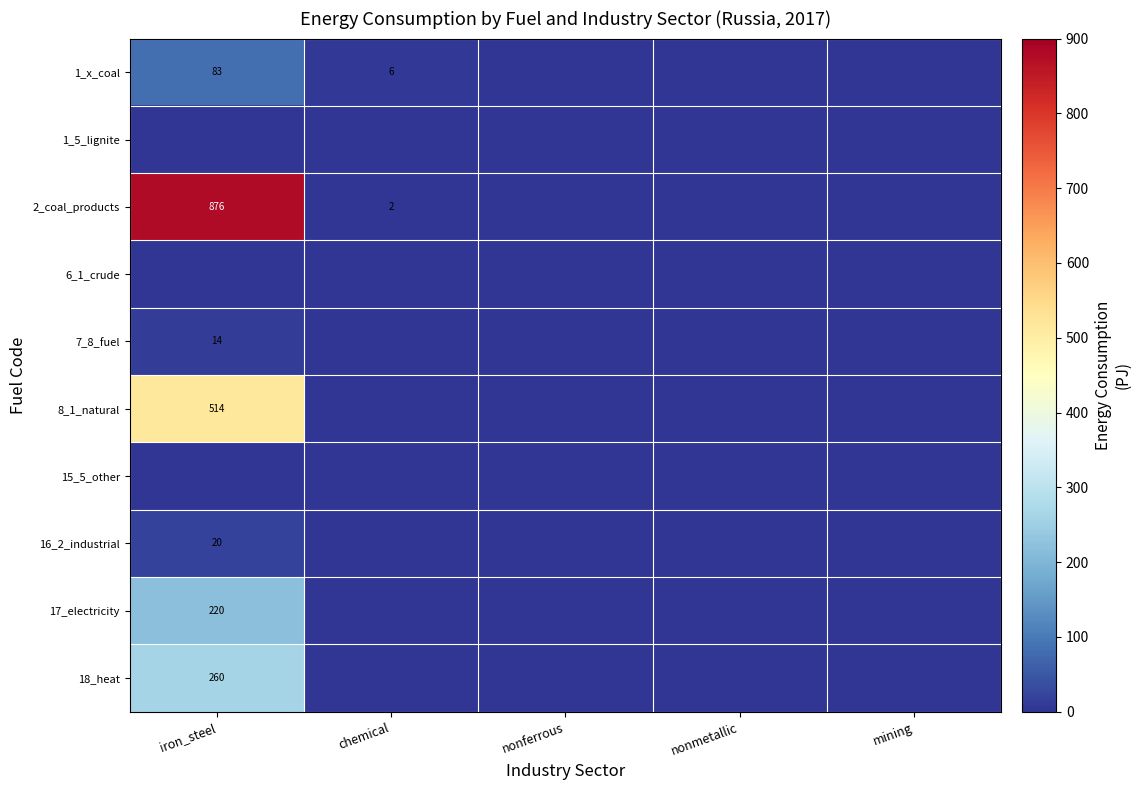

What is the greatest value displayed?

876.0